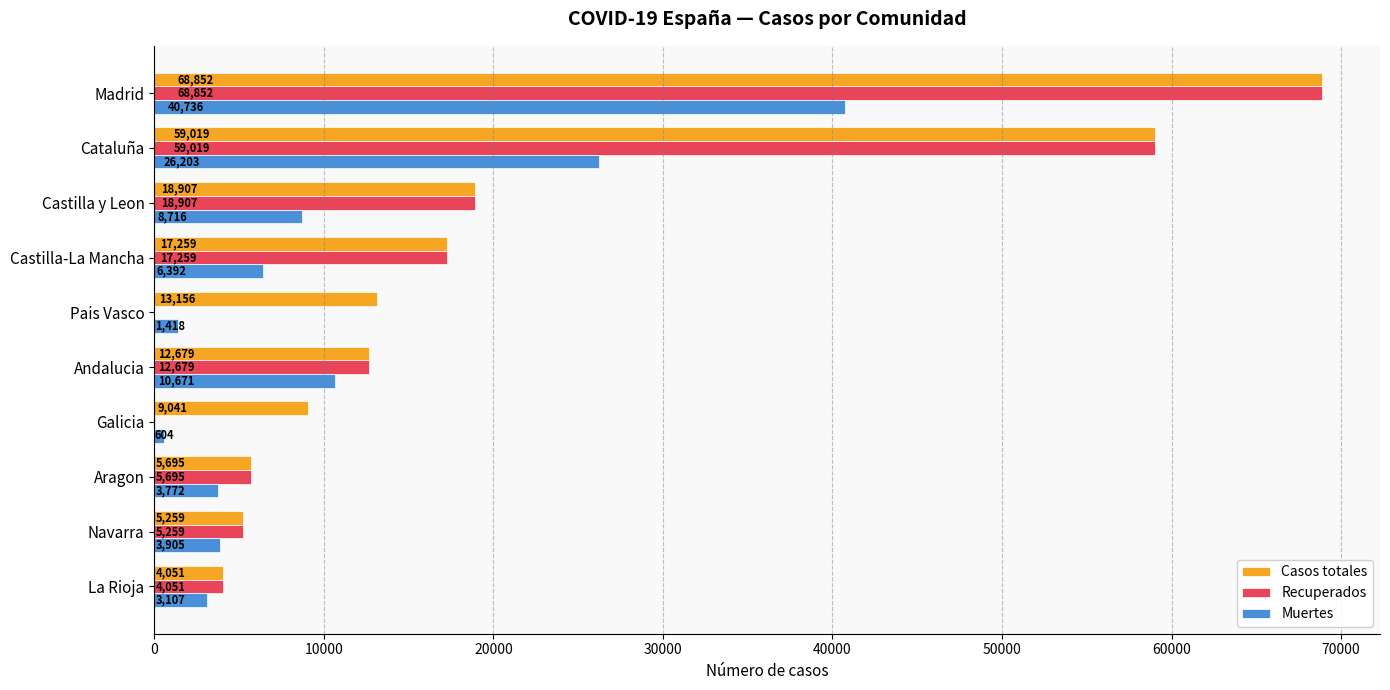

The Muertes series shows 46811 at Cataluña. True or false?

False